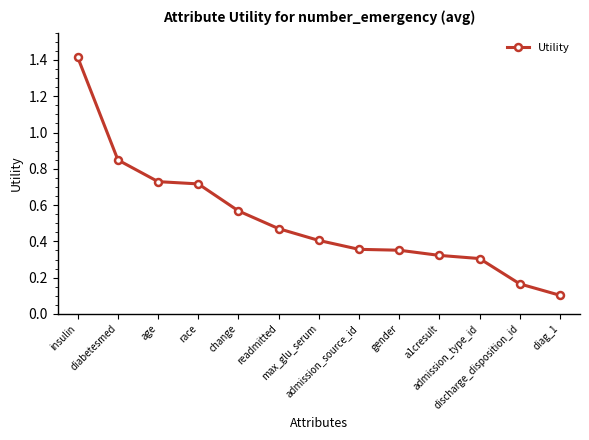

What is the difference between the maximum and minimum values?

1.3